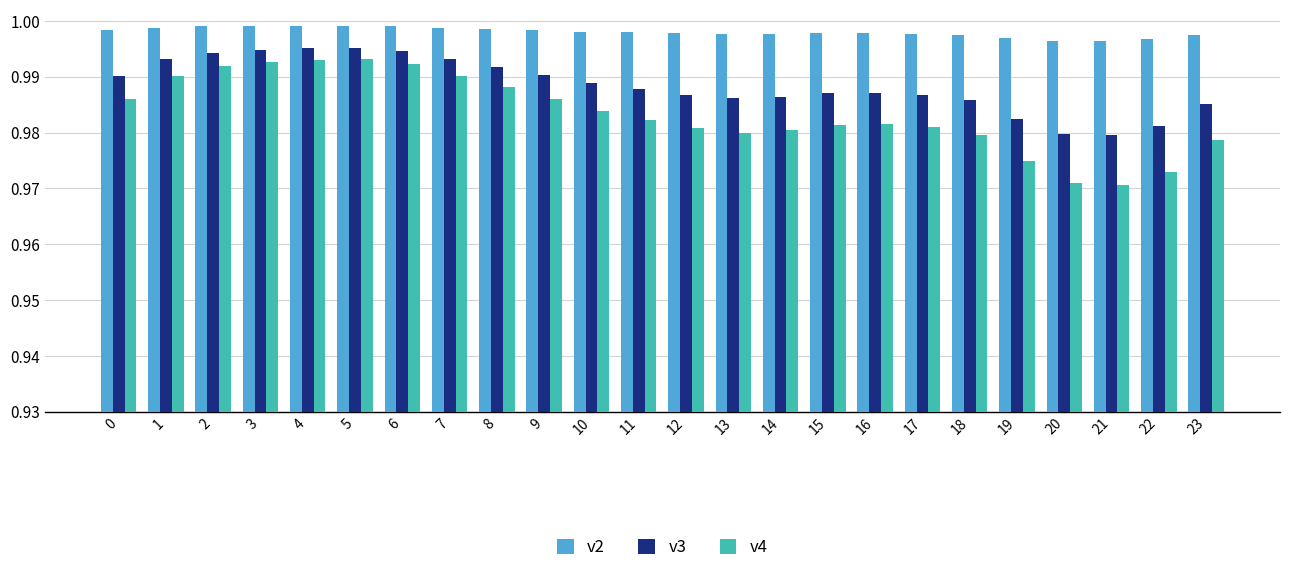

How many v4 values are between 0 and 1?

24